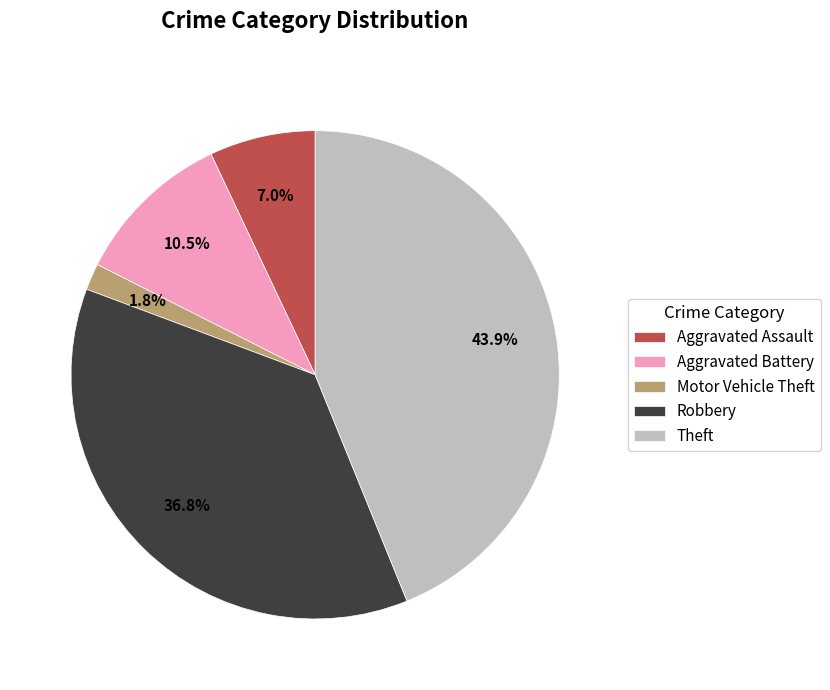

Is Aggravated Assault the majority of the pie?

No